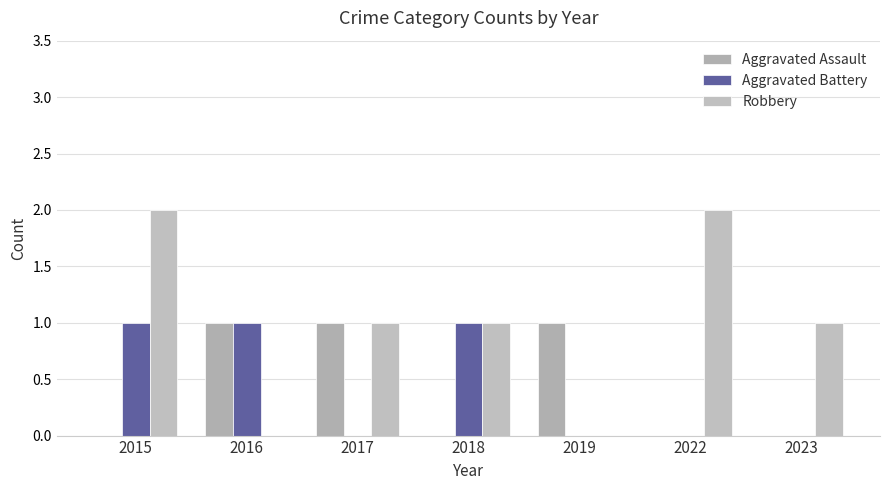

How many series are shown in this chart?

3